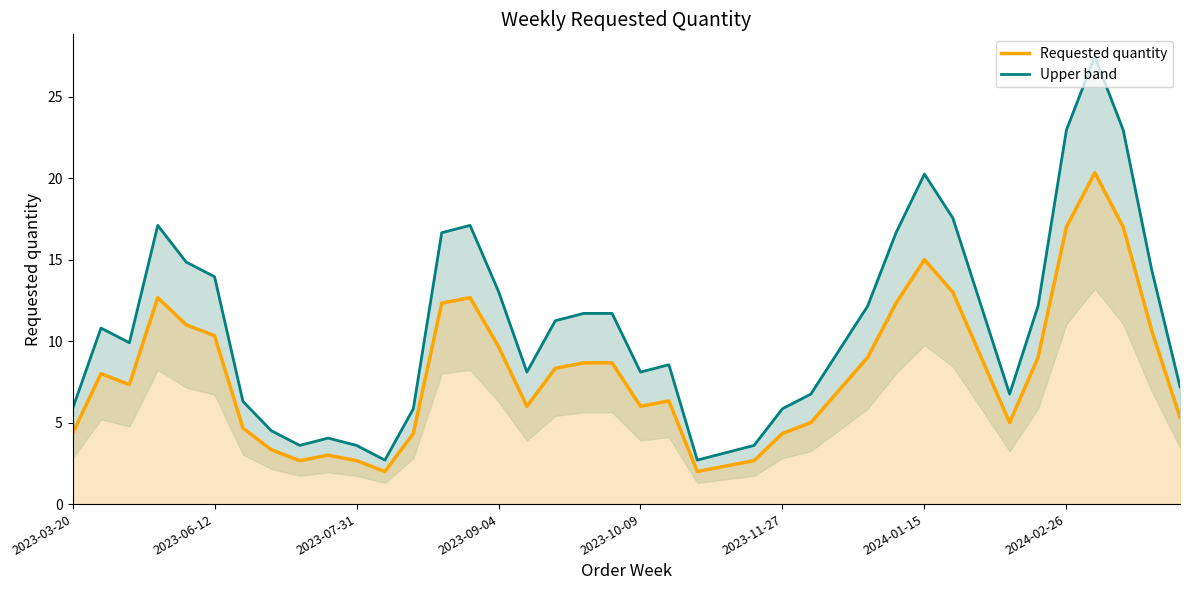

Is it true that Requested quantity equals 7.7 at 2024-01-15?

False